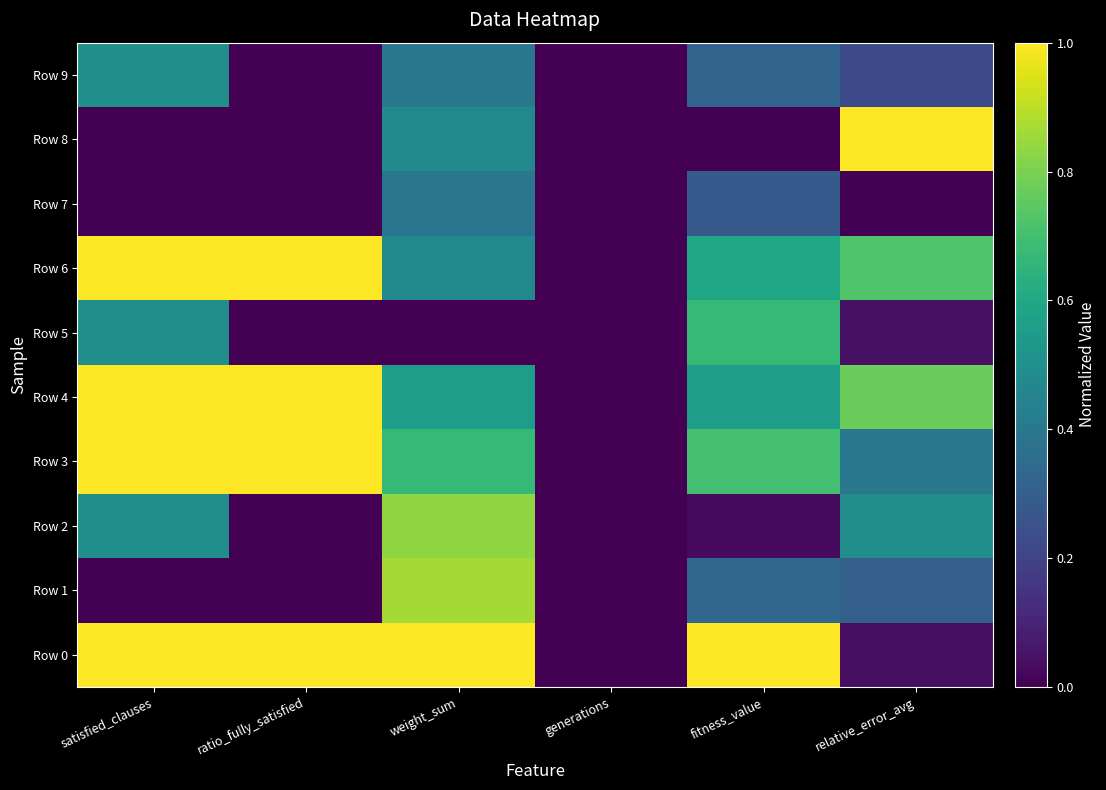

Which series has the largest total across all categories?

Row 0